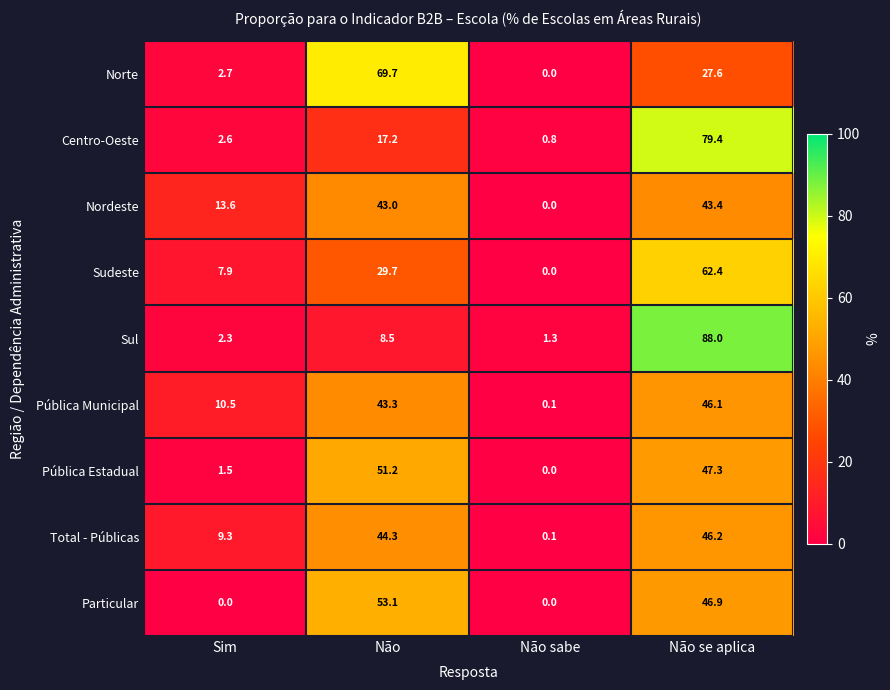

What is the sum of the Pública Municipal values at Não se aplica and Não?

89.4